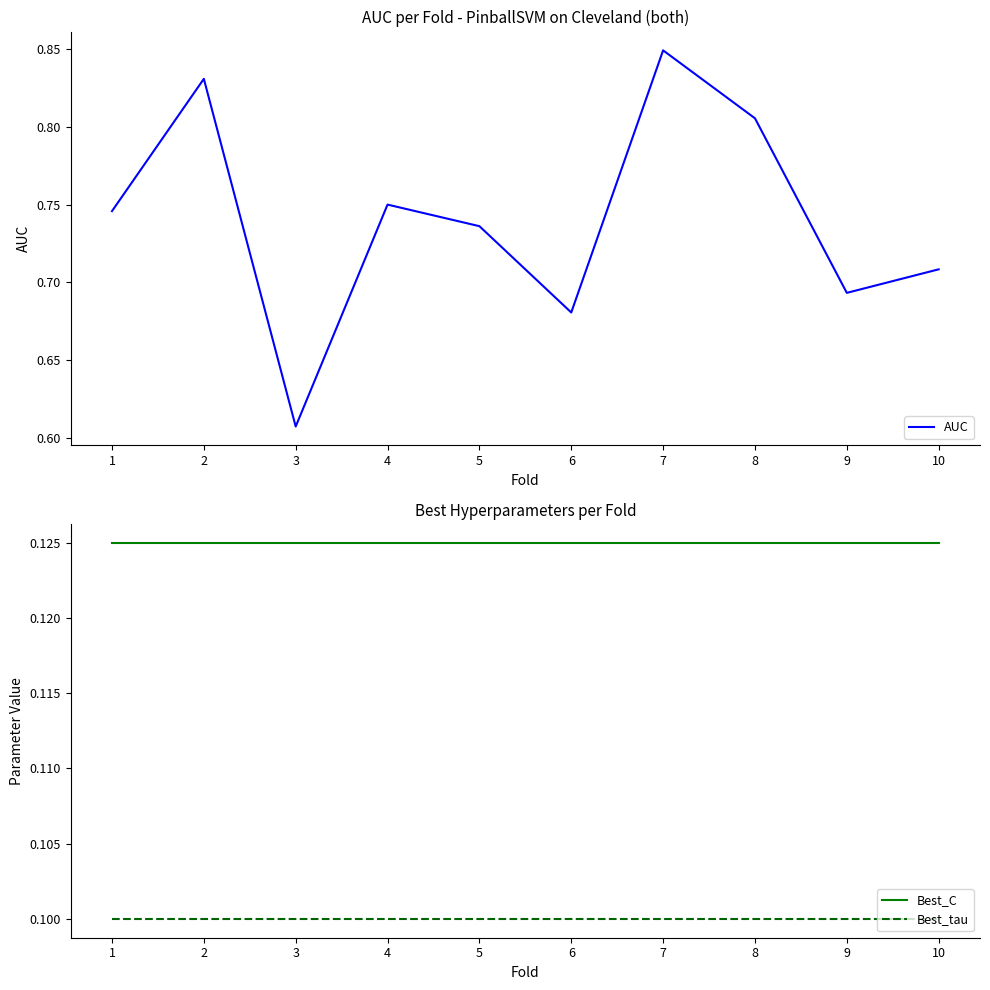

At which category is the sum across all series the highest?

7